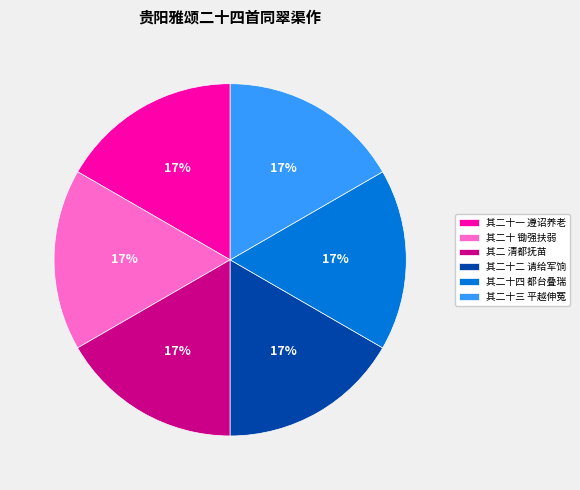

The 其二十二 请给军饷 slice represents 17% of the pie. True or false?

True